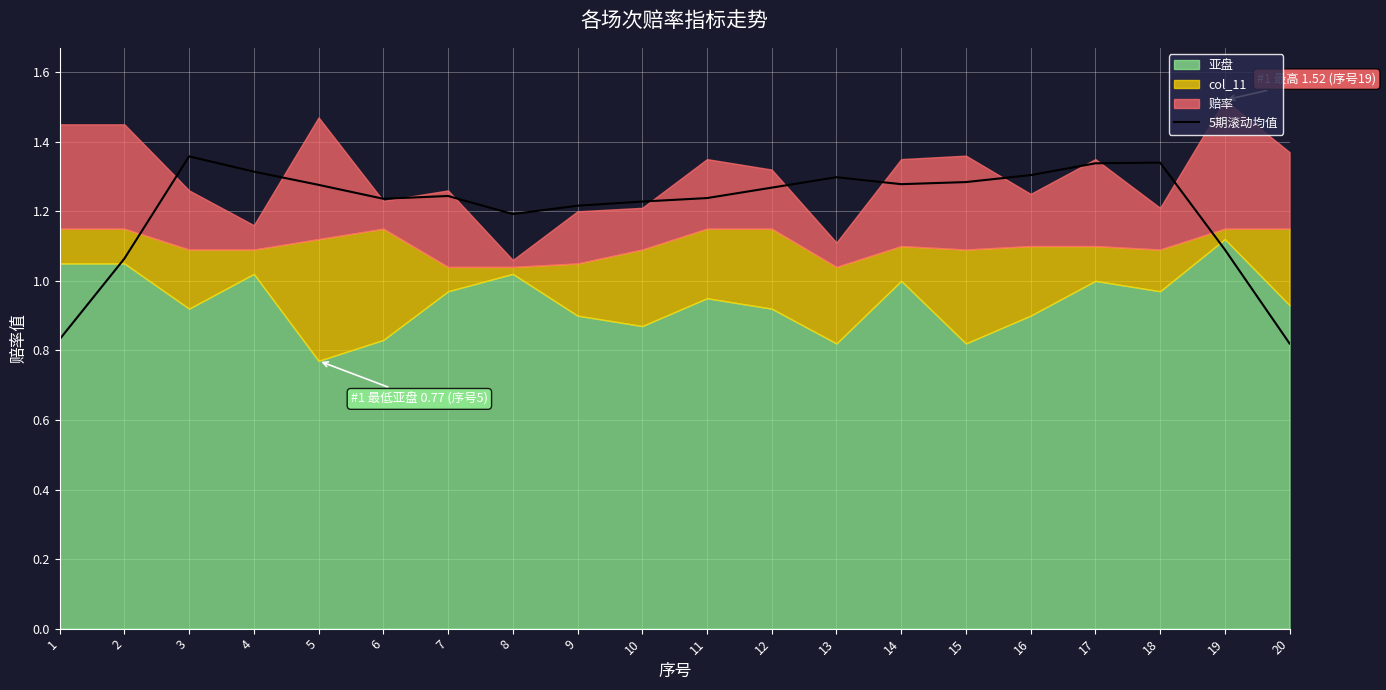

Reading right to left, what are all the values shown in this chart?

20=0.8	19=1.1	18=1.3	17=1.3	16=1.3	15=1.3	14=1.3	13=1.3	12=1.3	11=1.2	10=1.2	9=1.2	8=1.2	7=1.2	6=1.2	5=1.3	4=1.3	3=1.4	2=1.1	1=0.8